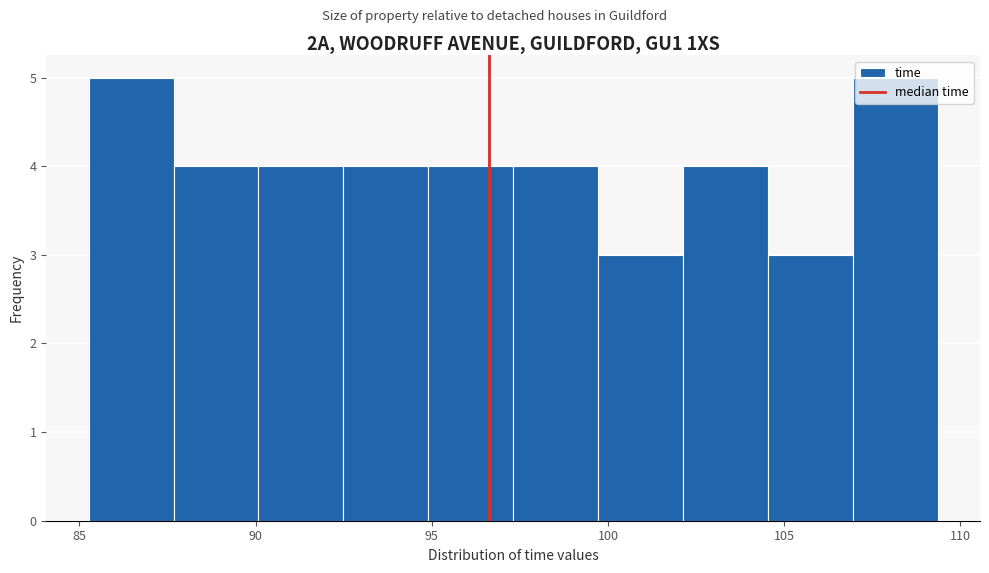

Reading left to right, list every bar in this chart as the range it spans on the x-axis followed by its height. Neither the bar edges nor the heights are printed on the chart, so give them approximately, as read against the axes.

85.5 to 87.5: 5
87.5 to 90.0: 4
90.0 to 92.5: 4
92.5 to 95.0: 4
95.0 to 97.5: 4
97.5 to 99.5: 4
99.5 to 102.0: 3
102.0 to 104.5: 4
104.5 to 107.0: 3
107.0 to 109.5: 5